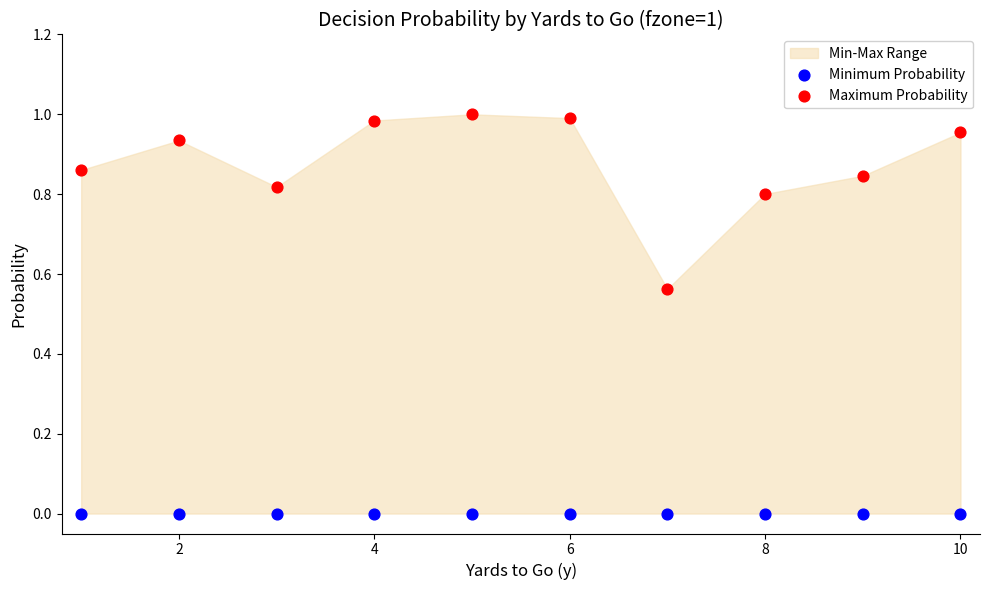

Which series reaches the minimum Y coordinate?

Minimum Probability